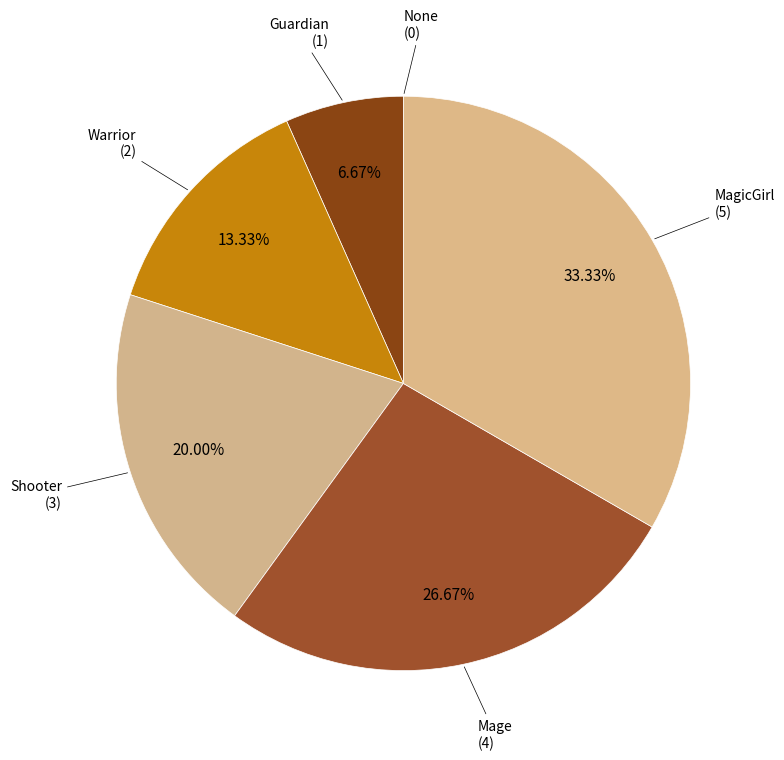

To the nearest percent, what portion does Guardian represent?

7%